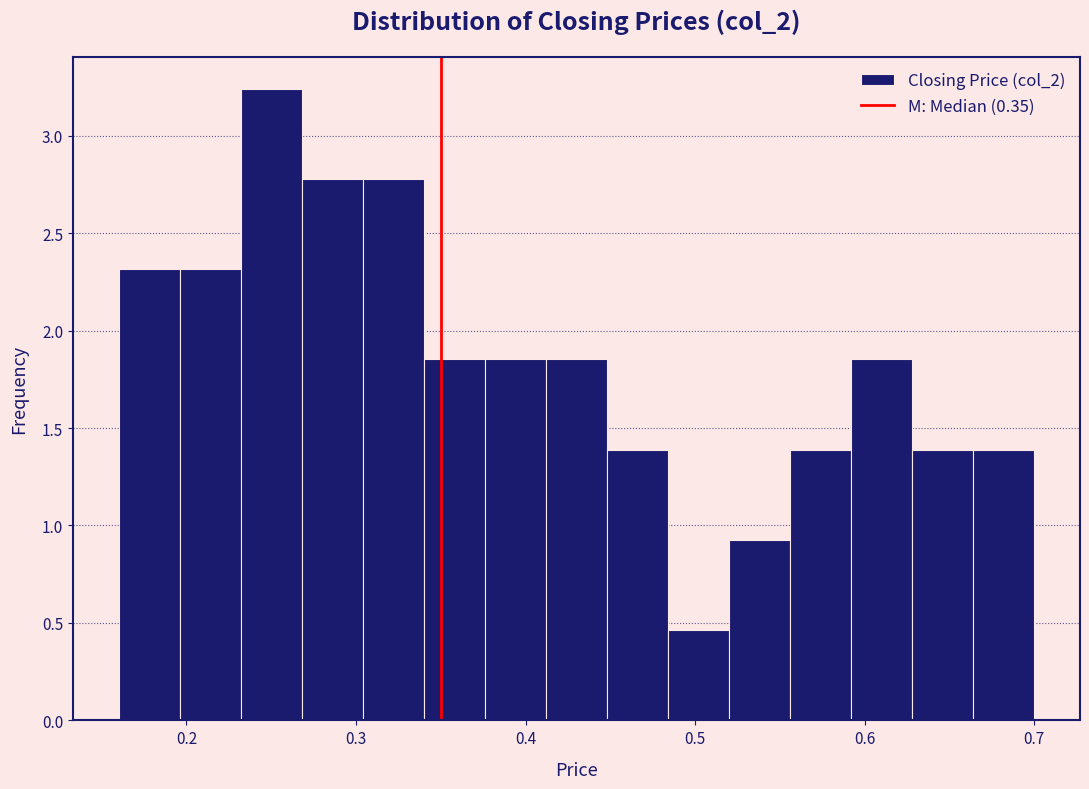

Read against the x-axis, roughly where is the centre of the tallest bar?

0.25